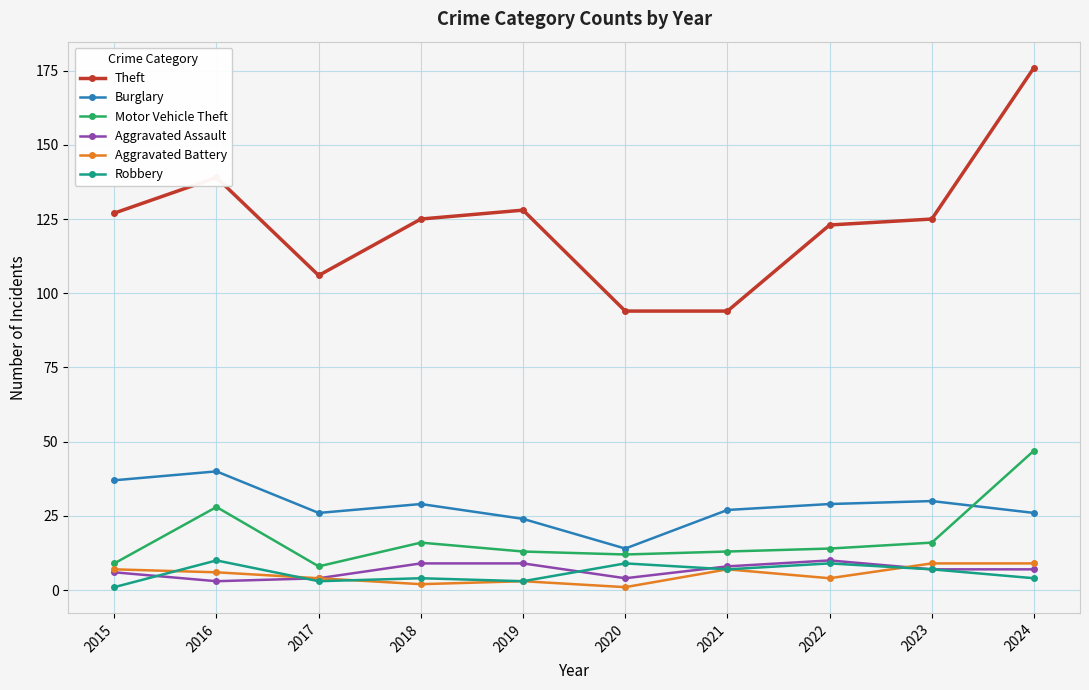

Is the value of Motor Vehicle Theft at 2022 greater than the value of Theft at 2016?

No